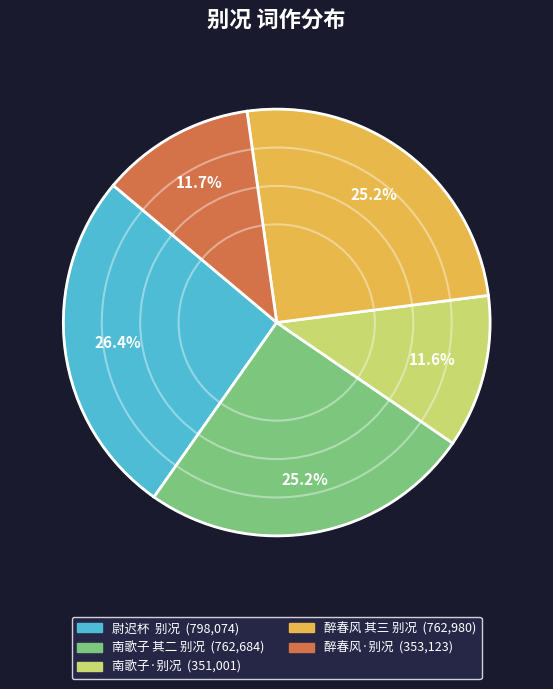

The 南歌子 其二 别况 slice represents 38% of the pie. True or false?

False